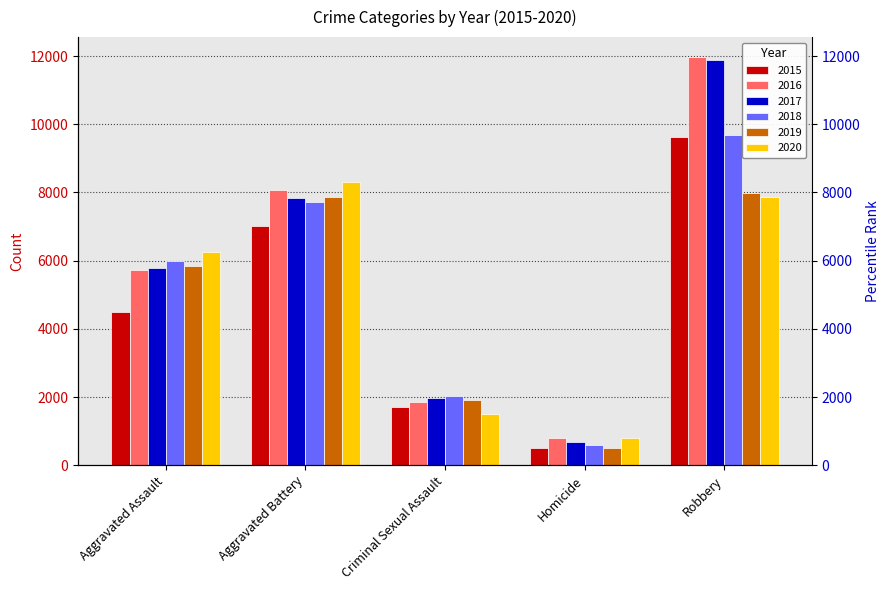

What is the minimum value for 2020?

787